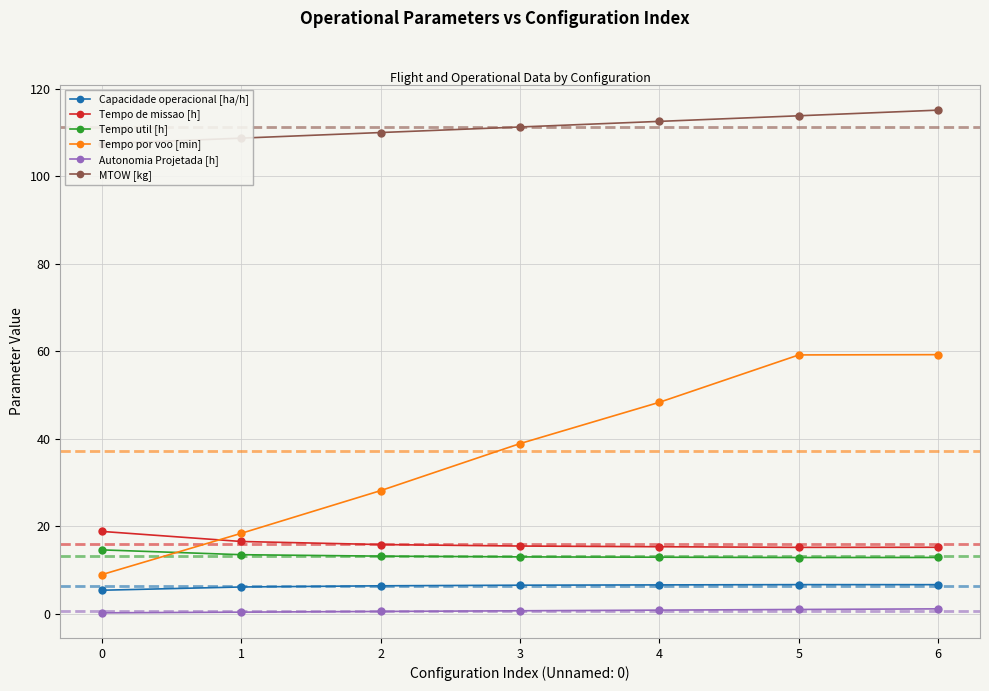

Does the chart display data point markers on the line(s)?

Yes